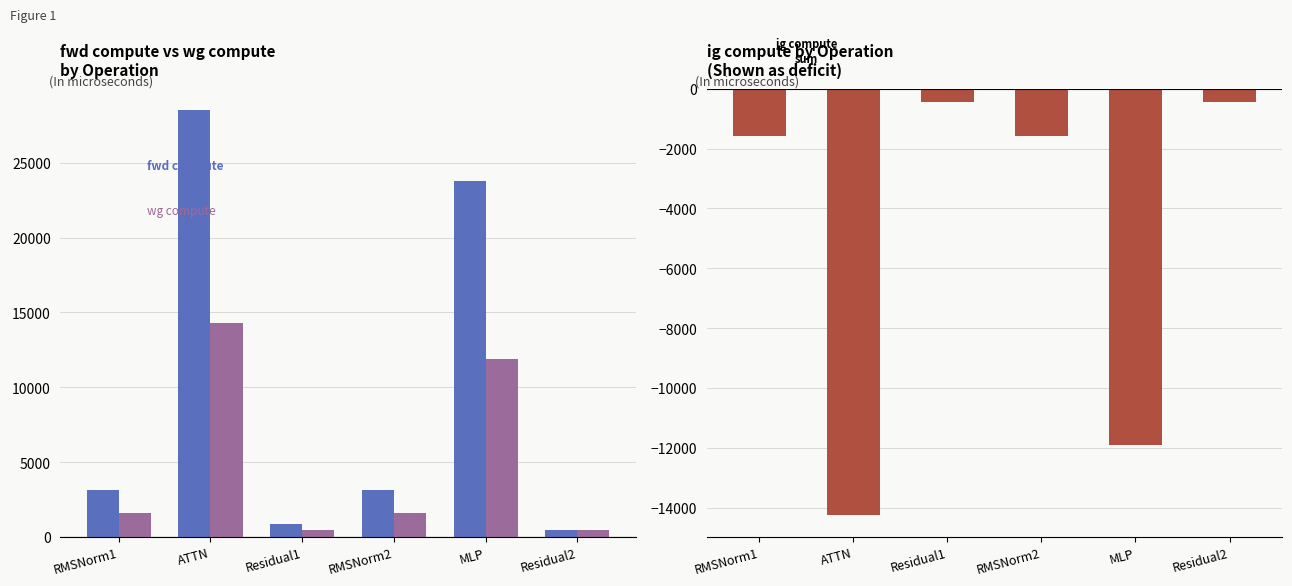

Between Residual1 and RMSNorm2, which series saw the biggest shift?

fwd compute